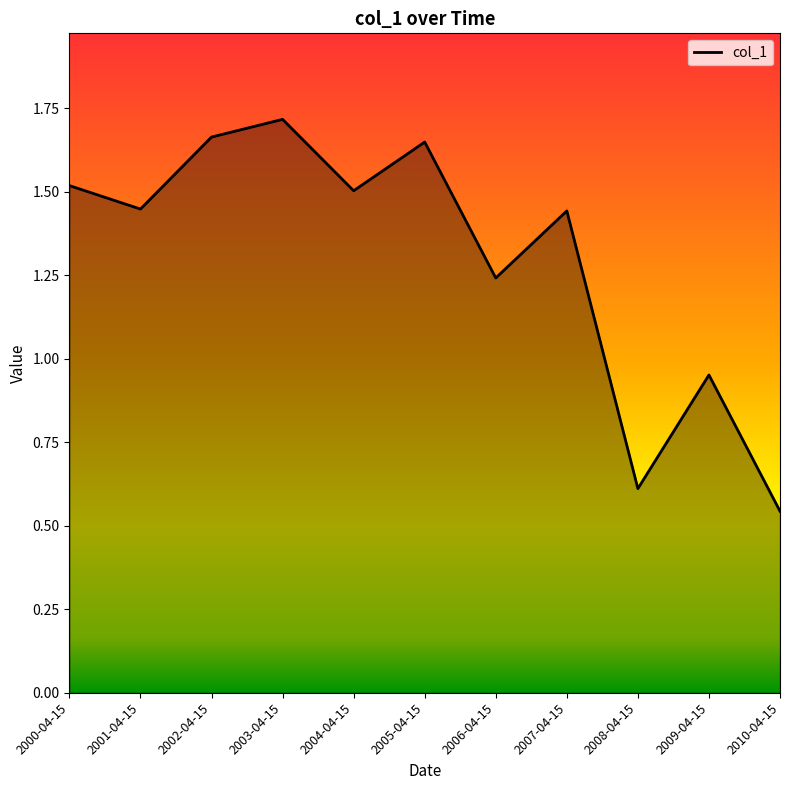

What is the difference between the maximum and second lowest values?

1.1